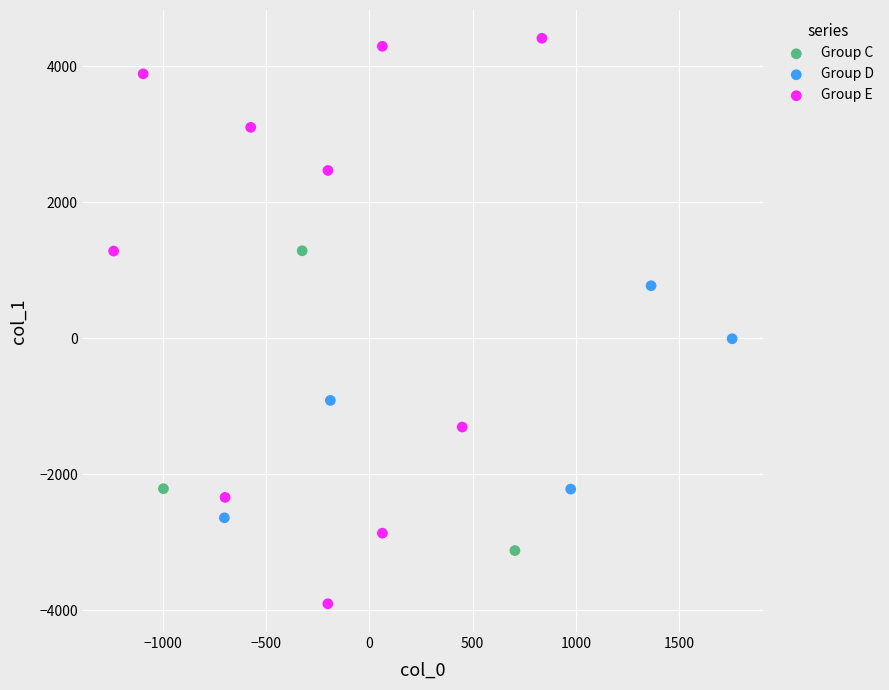

Which series reaches the maximum Y coordinate?

Group E